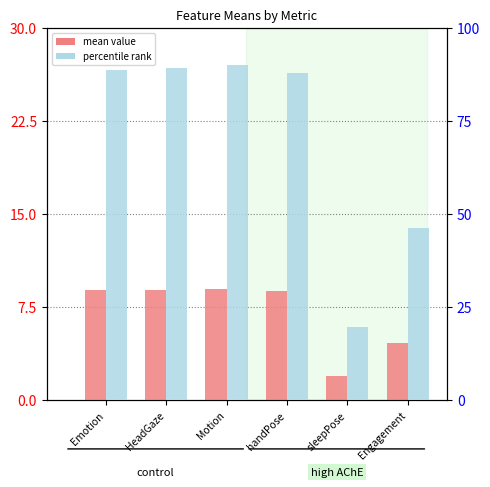

Which series has the largest range (max minus min)?

percentile rank